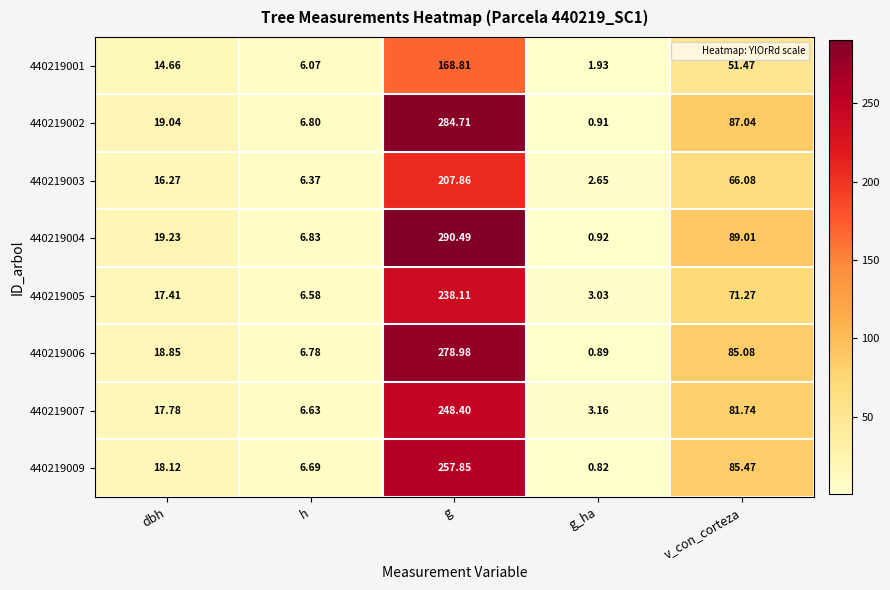

List the series in order of their peak value, highest first.

440219004, 440219002, 440219006, 440219009, 440219007, 440219005, 440219003, 440219001